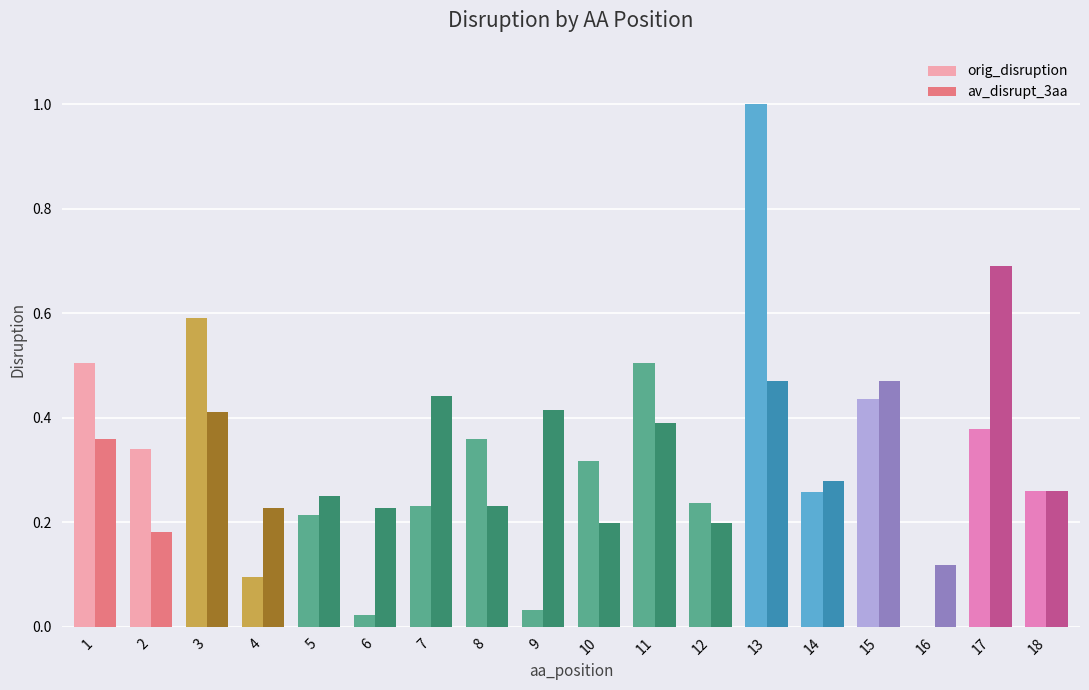

The orig_disruption series shows 0.5 at 11. True or false?

True